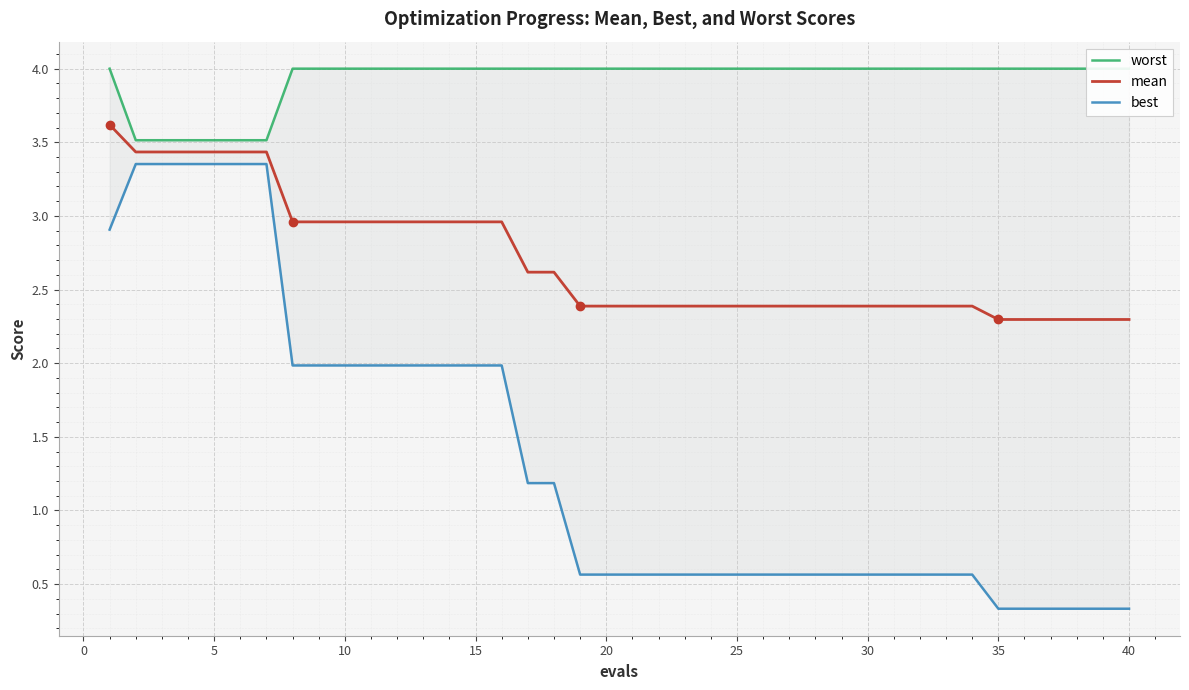

What is the greatest value displayed?

4.0